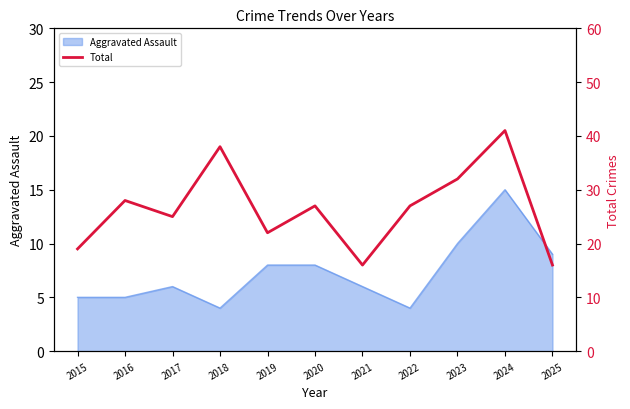

True or false: Aggravated Assault has a value of 5 at 2023.

False